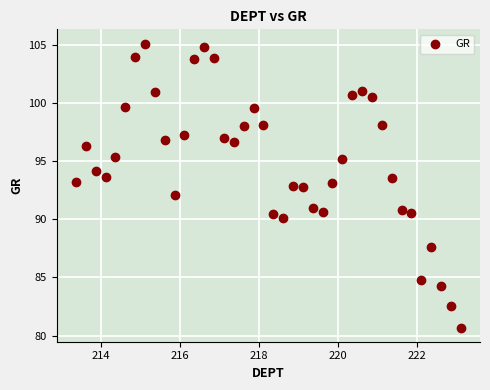

What is the range of X values (max minus min)?

9.8